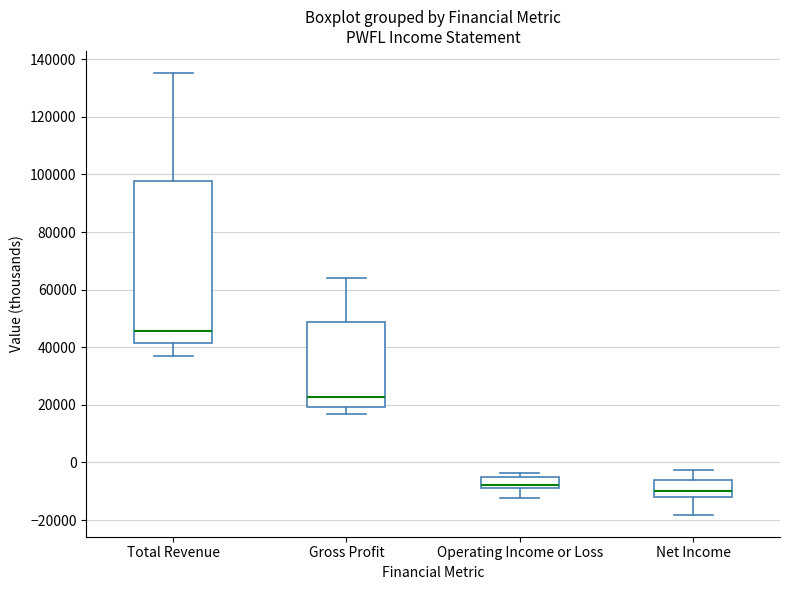

Reading left to right, read every box against the y-axis: the position of its median line, the range the box covers, and the ends of its whiskers. The values are not printed on the chart, so give them approximately, as read against the axis.

Total Revenue: median 46000, box 42000 to 98000, whiskers 36000 to 136000
Gross Profit: median 22000, box 20000 to 48000, whiskers 18000 to 64000
Operating Income or Loss: median -8000 (just above the box's lower edge), box -8000 to -4000, whiskers -12000 to -4000 (just above the box's upper edge)
Net Income: median -10000, box -12000 to -6000, whiskers -18000 to -2000